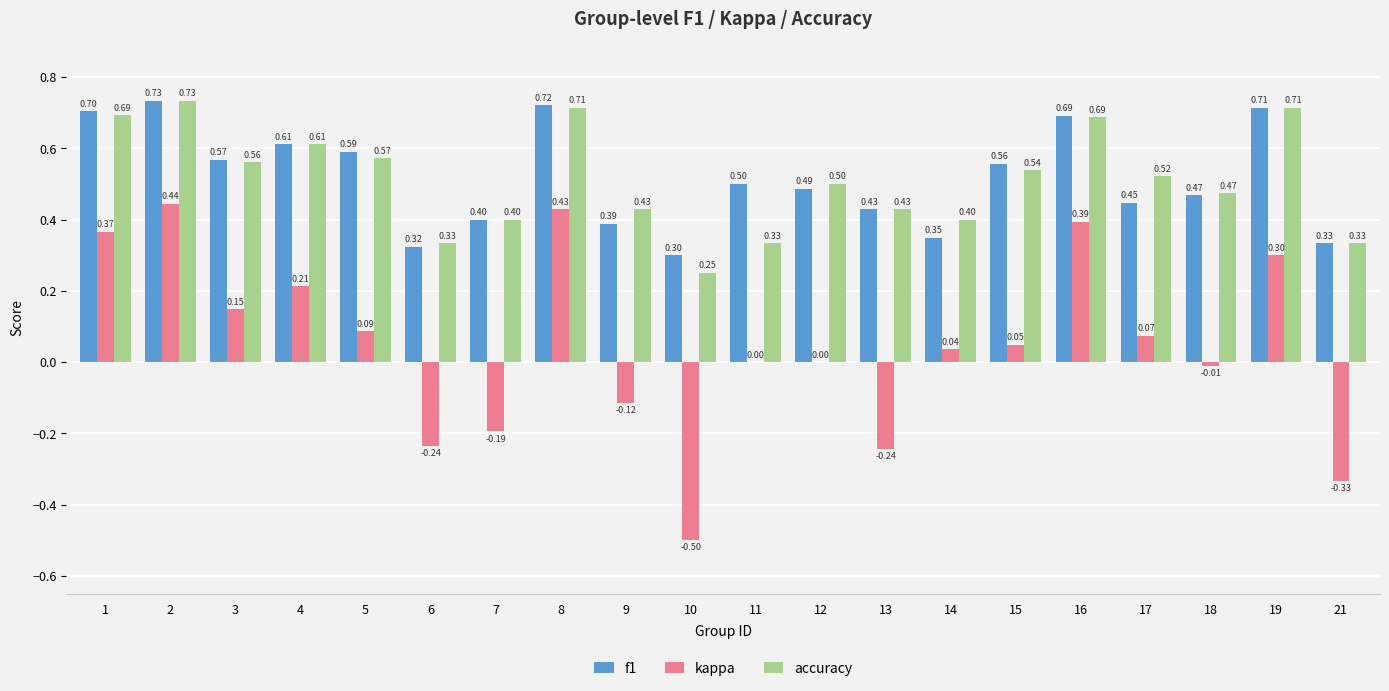

Between 7 and 8, which series saw the biggest shift?

kappa